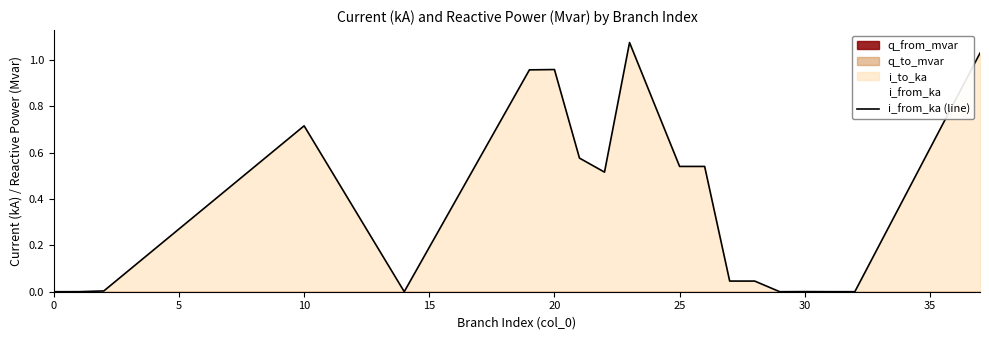

How many interior local valleys (lower than both neighbors) does the data have?

4